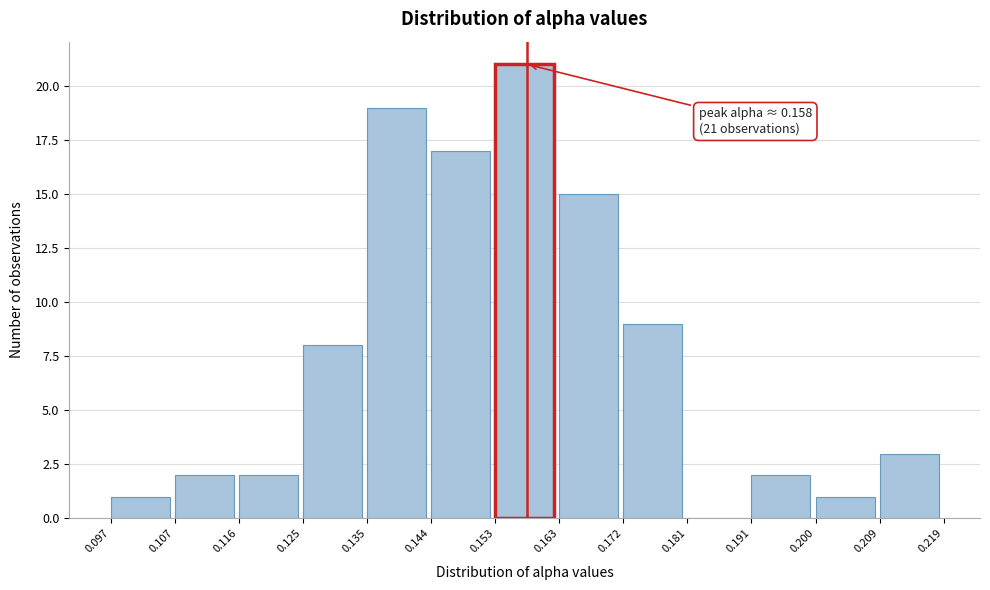

Over which range of the x-axis is the bar tallest?

0.153 to 0.163